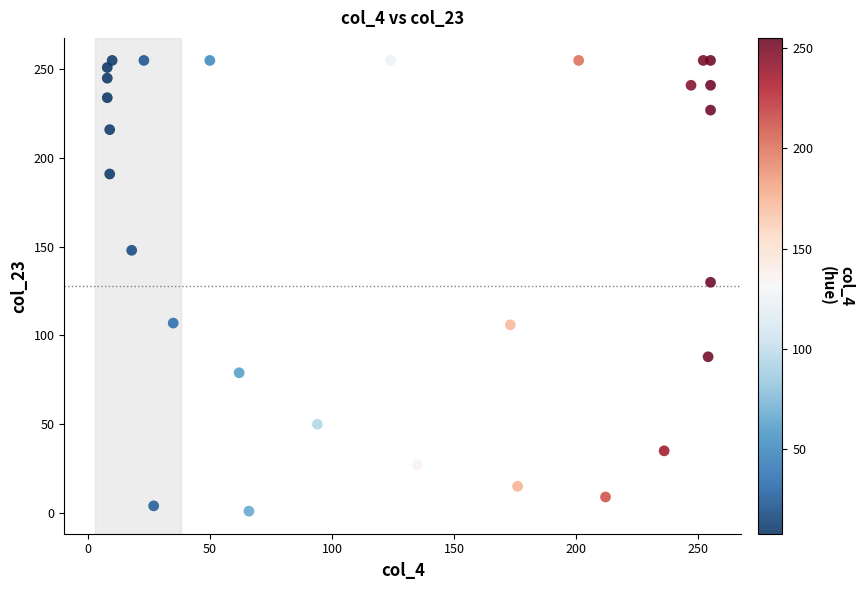

What is the range of X values (max minus min)?

247